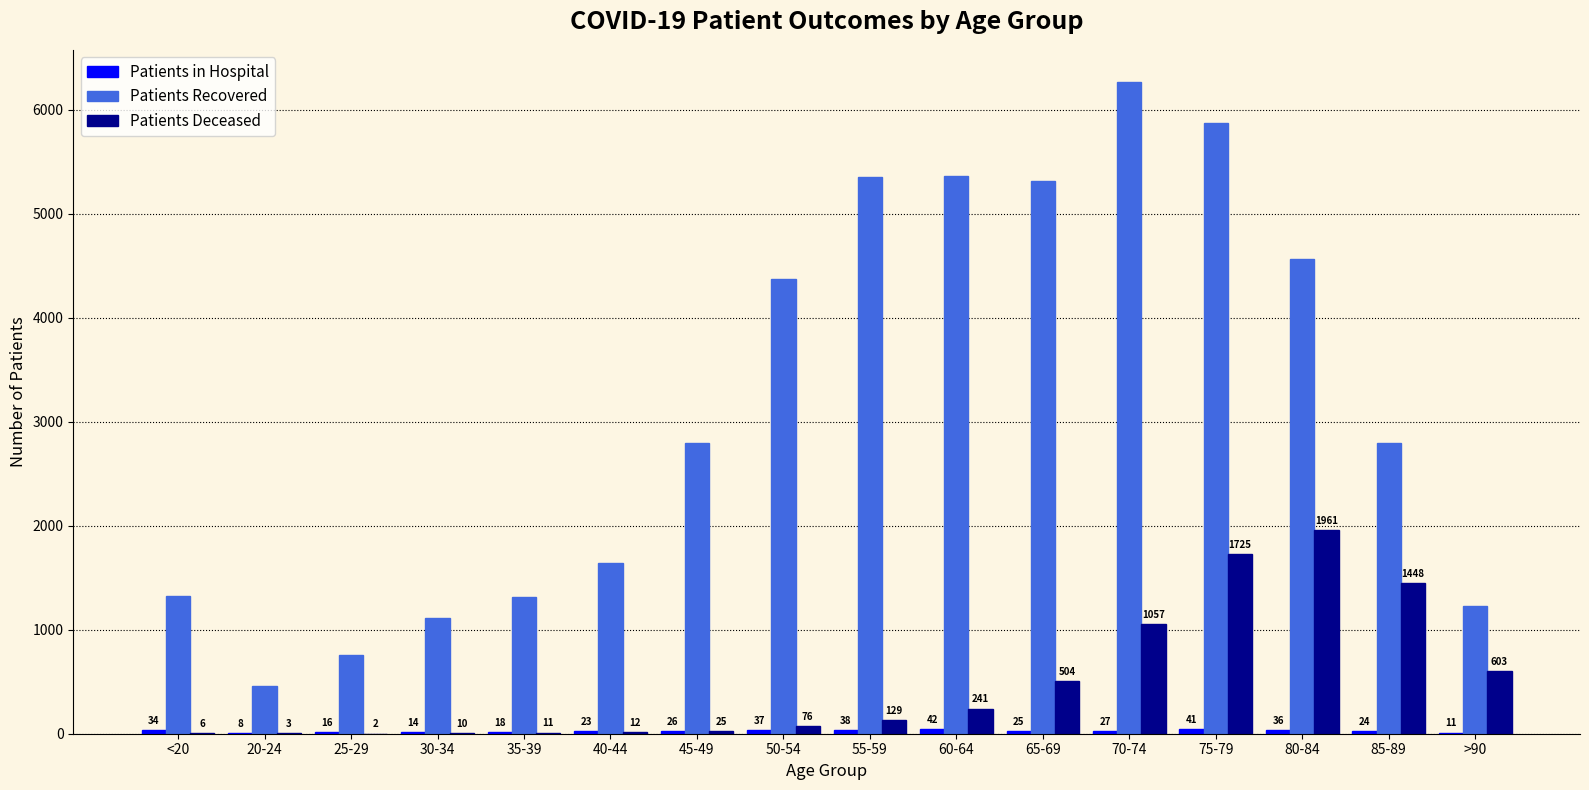

Which category has the highest value across all series?

70-74